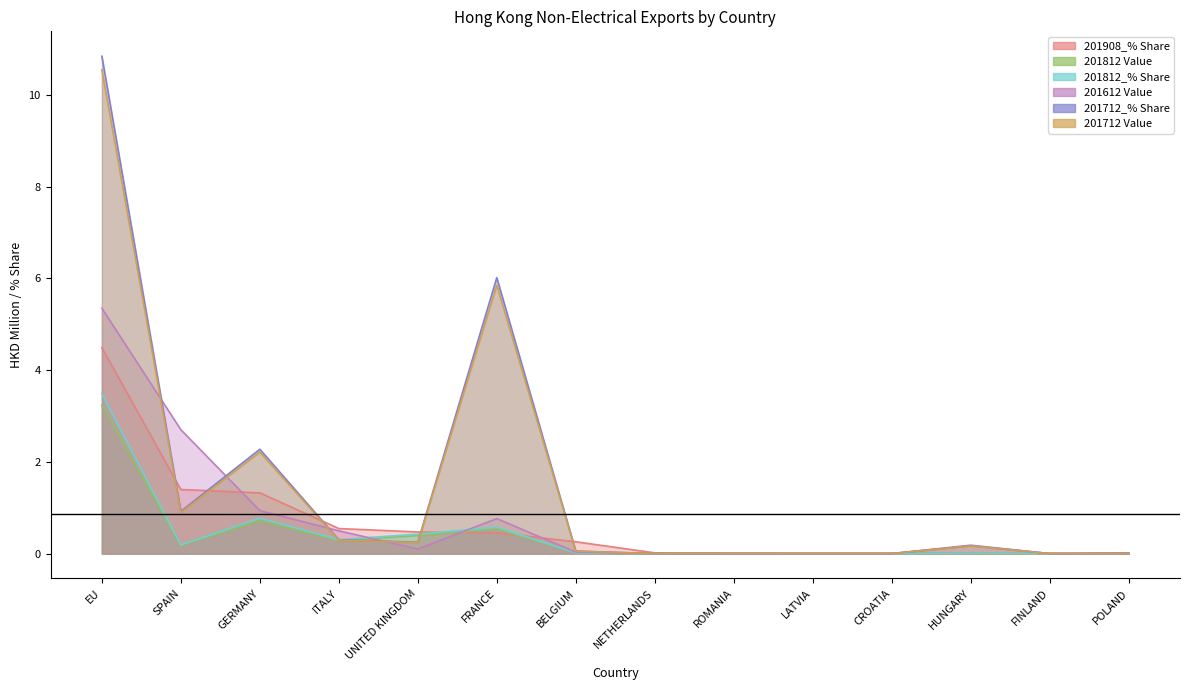

What is the sum of all 201712 Value values?

20.3